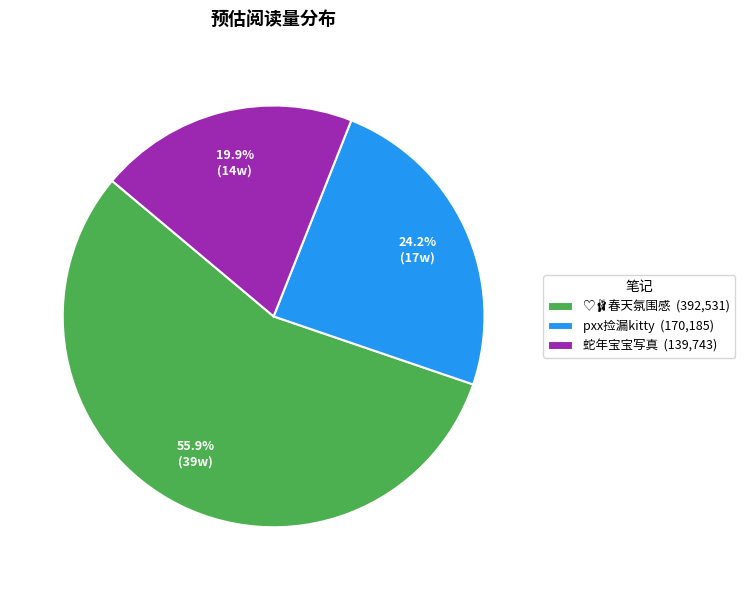

To the nearest percent, what is the average slice percentage?

33%